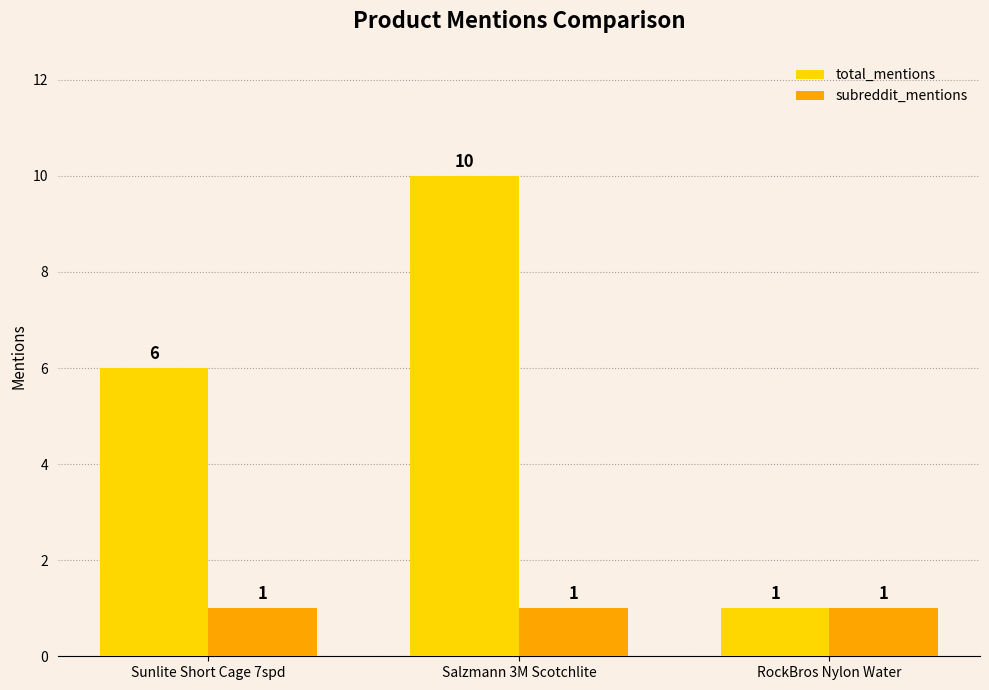

What is the maximum value shown in the chart?

10